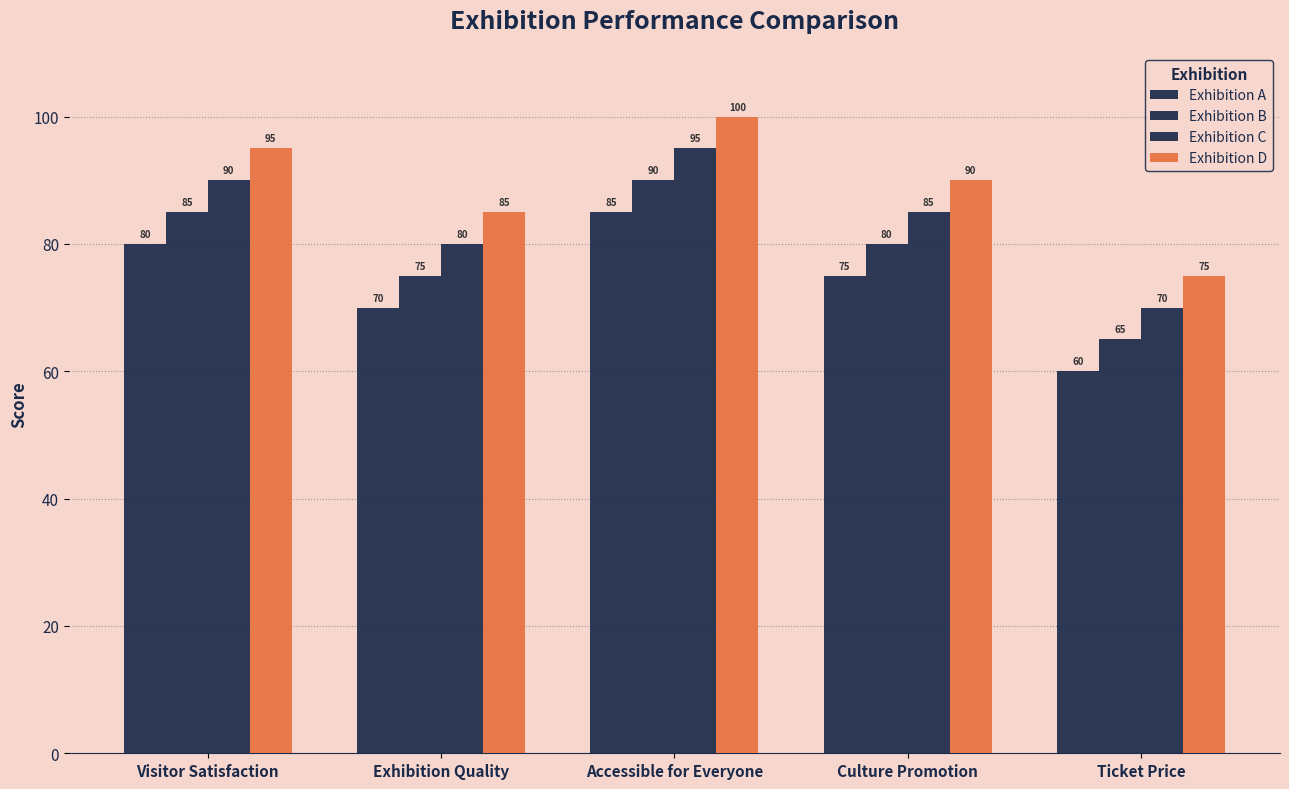

What value does the Exhibition A series have at Exhibition Quality, to the nearest 10?

70